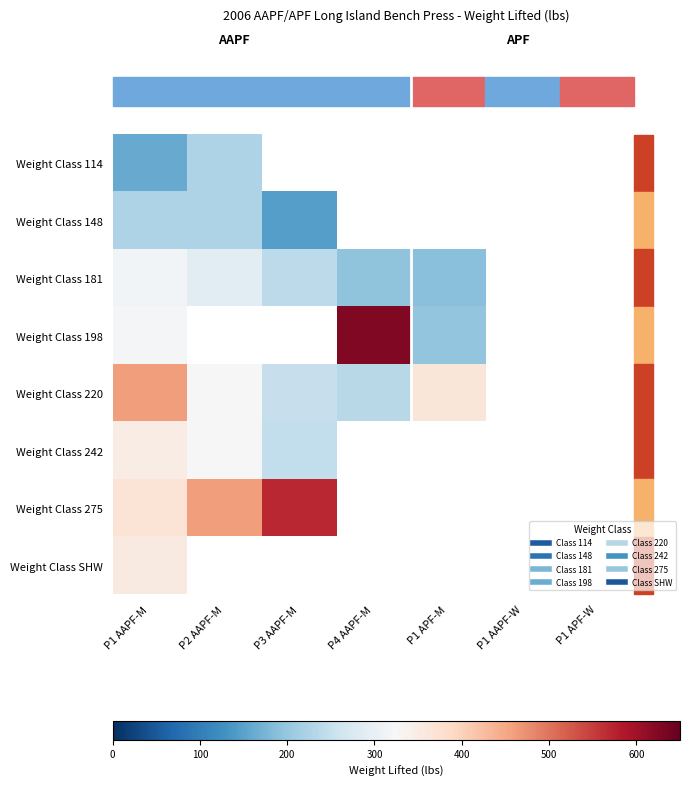

Rank the series by their maximum value, from lowest to highest.

Weight Class 114, Weight Class 148, Weight Class 181, Weight Class 242, Weight Class SHW, Weight Class 220, Weight Class 275, Weight Class 198